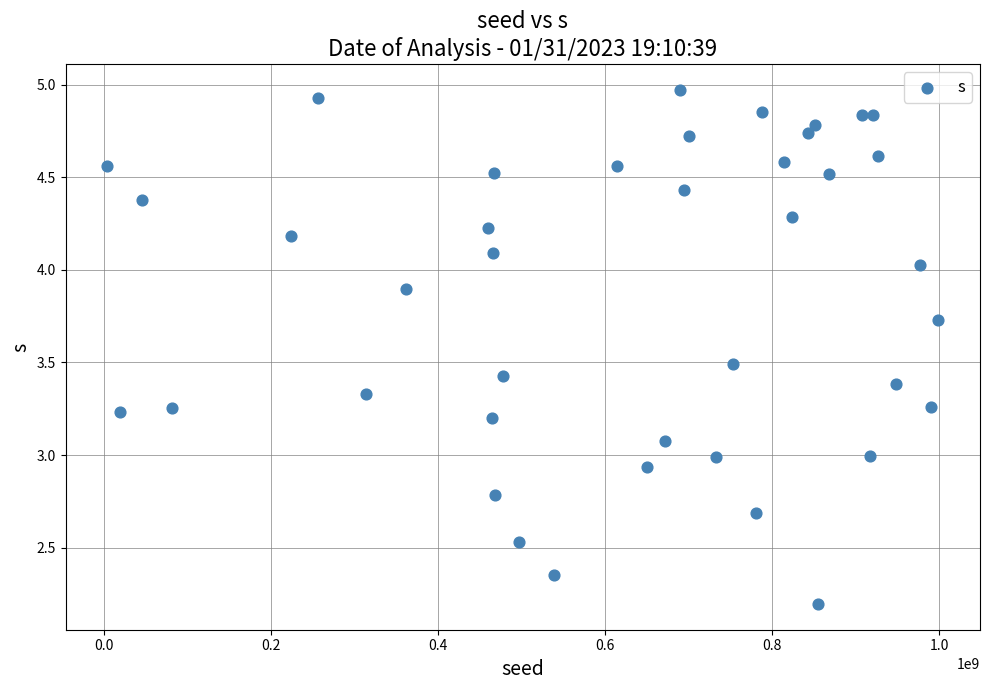

What is the range of Y values (max minus min)?

2.8